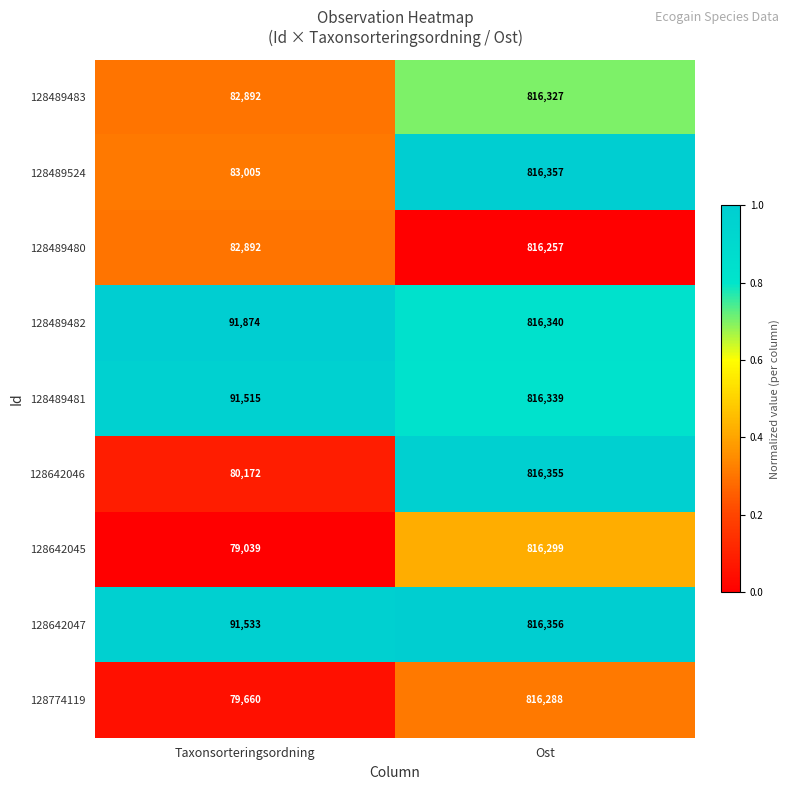

What is the difference between the maximum and minimum values in the 128642047 series?

724823